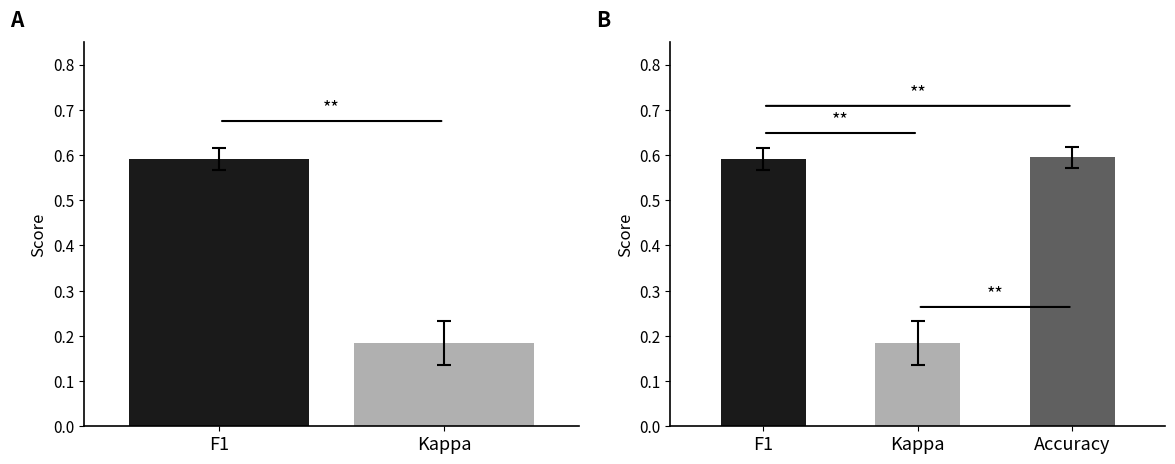

Count the number of data series in this chart.

1